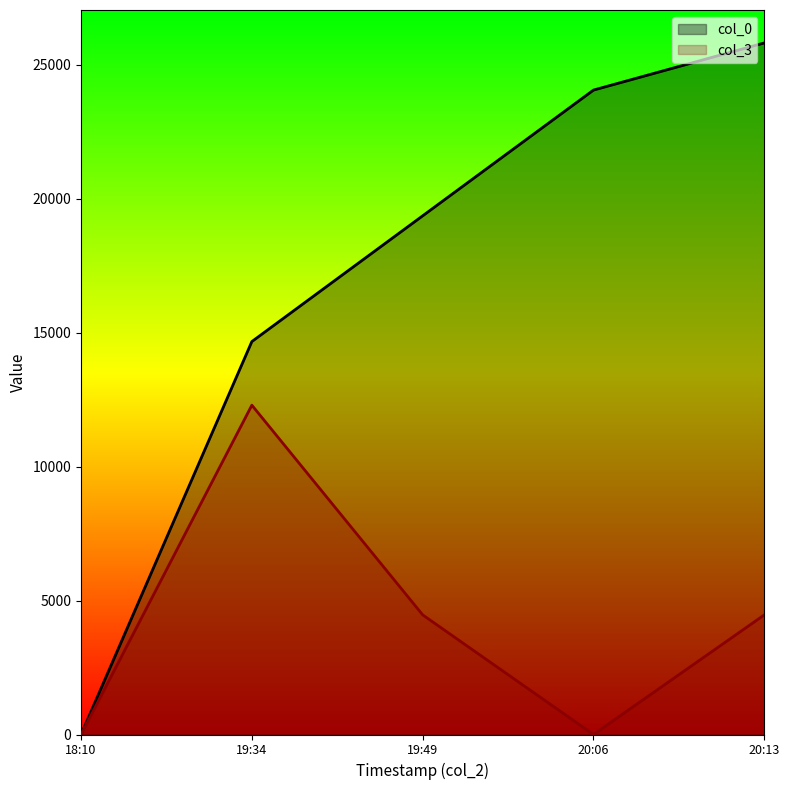

How many data points in col_0 are above 19354?

3